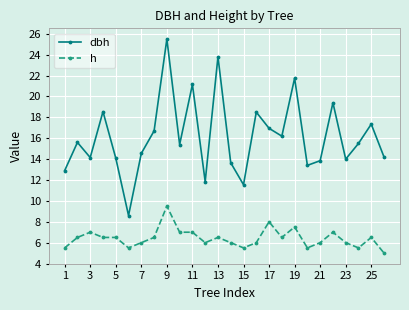

True or false: h has more than 2 interior local peaks.

True